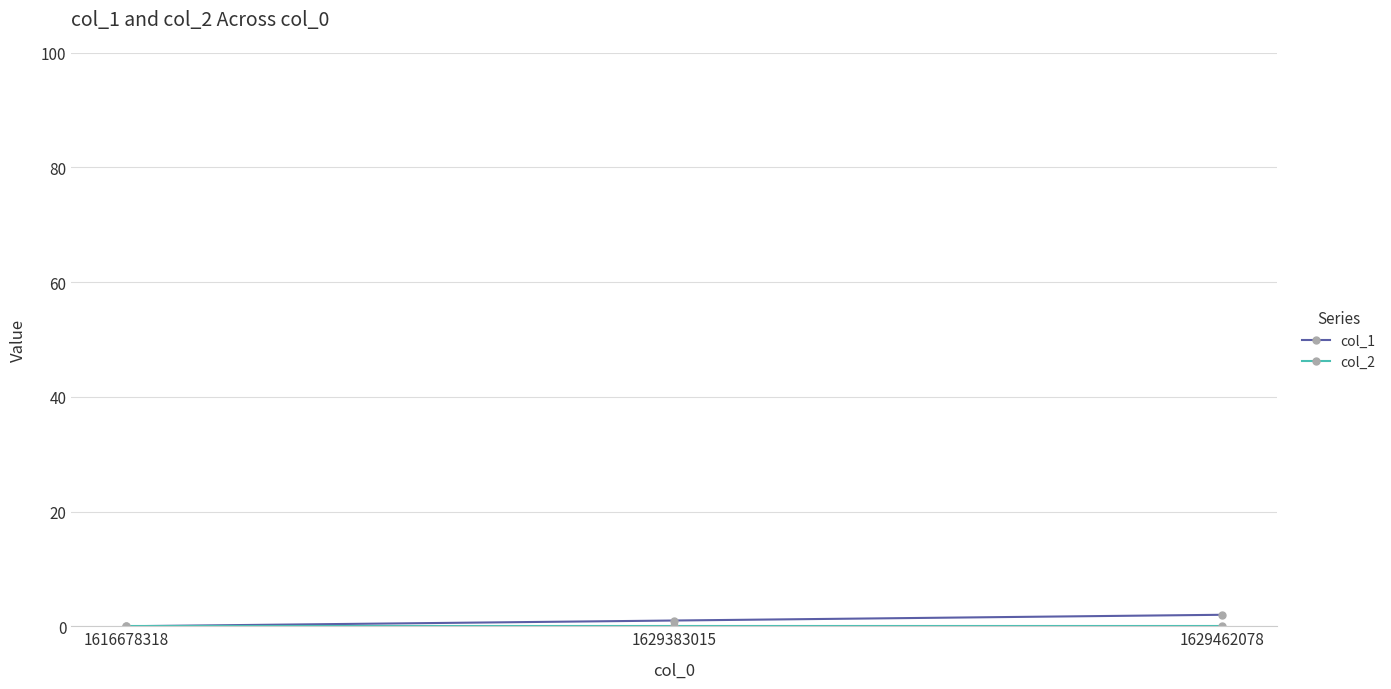

Does the chart have visible grid lines?

Yes